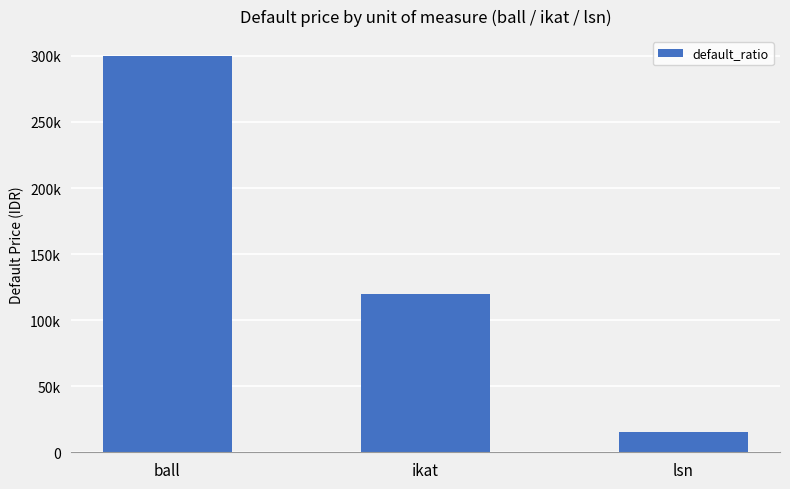

Reading right to left, list all the values displayed in this chart.

15000	120000	300000